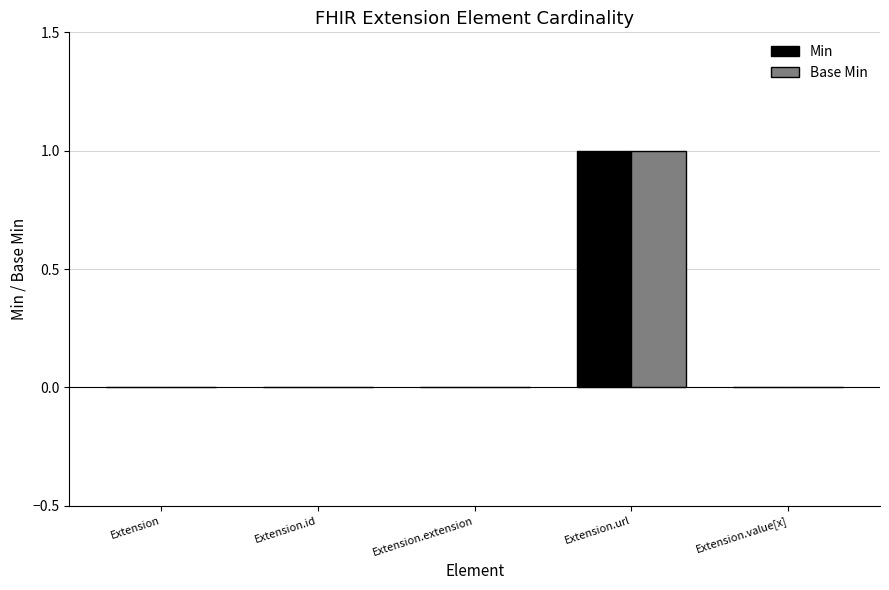

At which category is the sum across all series the highest?

Extension.url